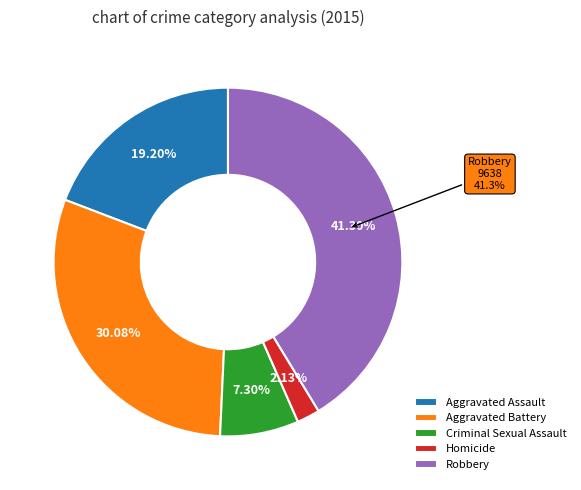

What is the change in value from Aggravated Battery to Robbery?

+2619